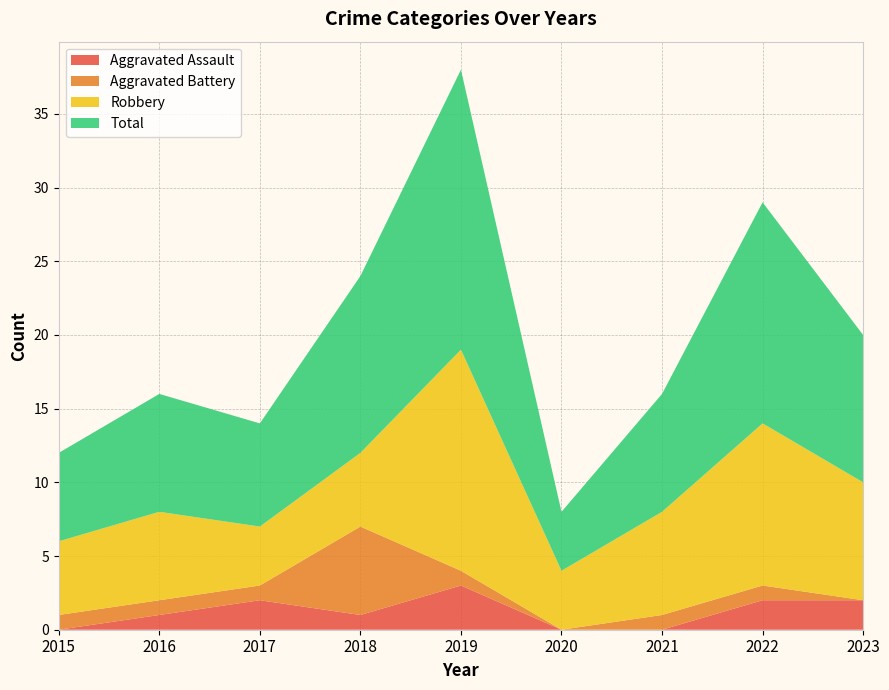

Reading left to right, transcribe all the data shown in this chart.

Aggravated Assault: 0	1	2	1	3	0	0	2	2
Aggravated Battery: 1	1	1	6	1	0	1	1	0
Robbery: 5	6	4	5	15	4	7	11	8
Total: 6	8	7	12	19	4	8	15	10